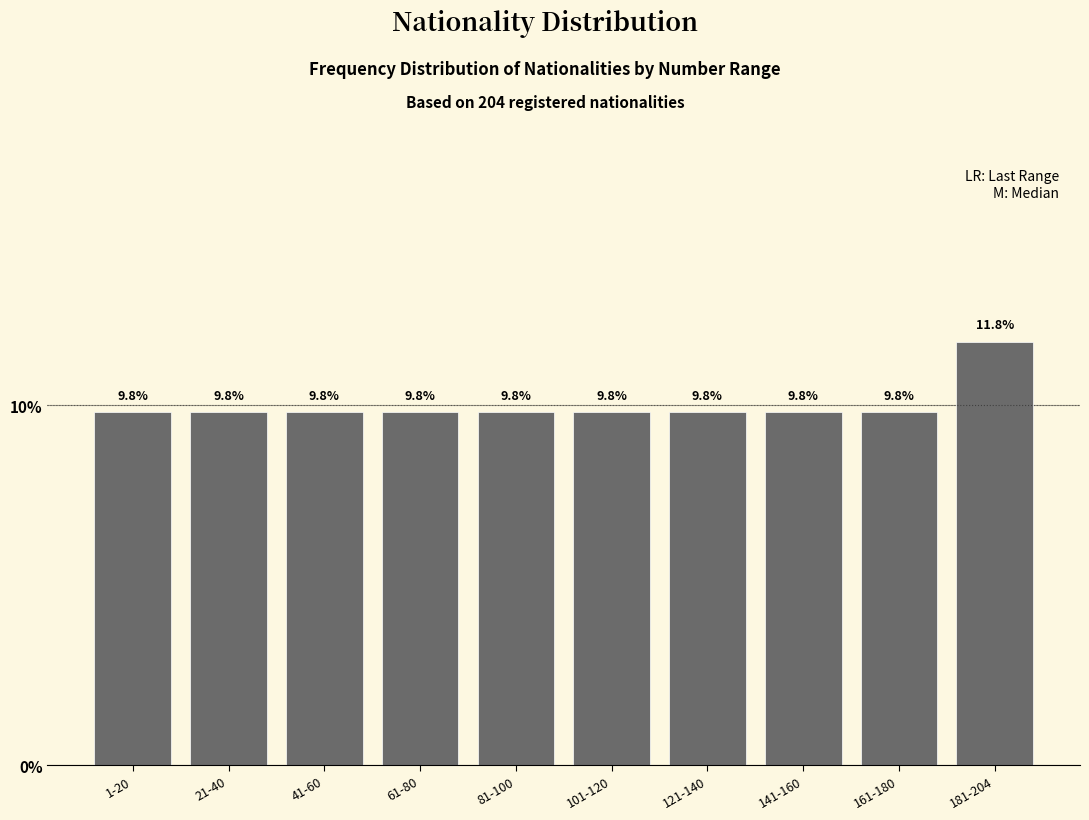

Reading left to right, list all the values displayed in this chart.

9.8	9.8	9.8	9.8	9.8	9.8	9.8	9.8	9.8	11.8